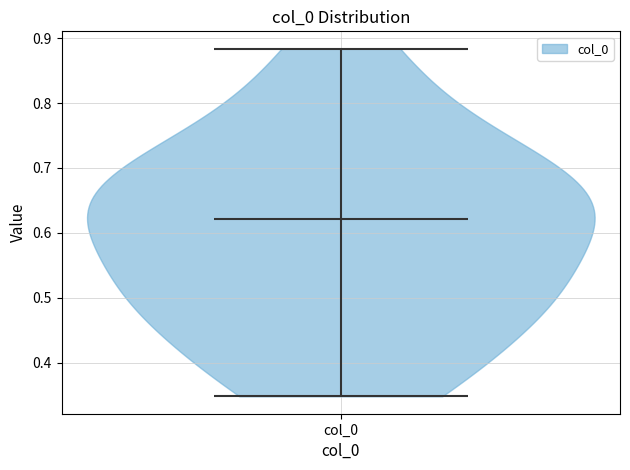

Read this violin plot against the y-axis: where its median line is, and the lowest and highest points the violin reaches. The values are not printed on the chart, so give them approximately, as read against the axis.

median line 0.62, lowest point 0.35, highest point 0.88